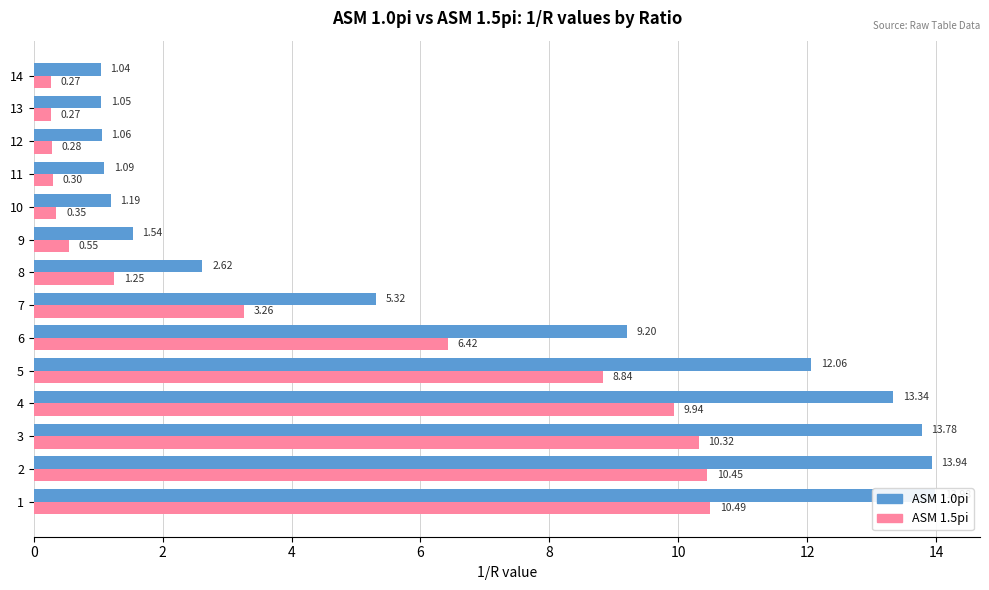

What is the average value of the ASM 1.5pi series?

4.5